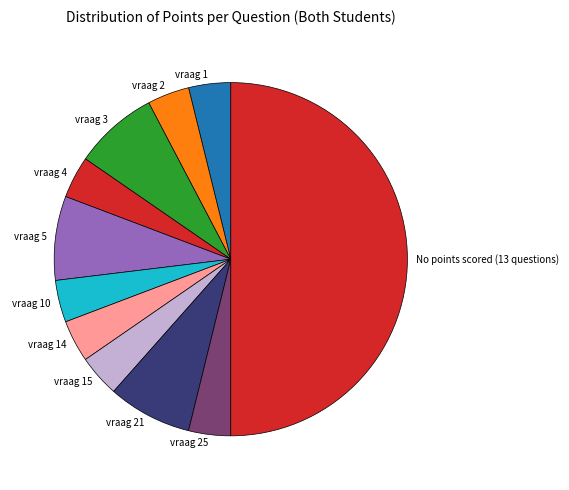

Does vraag 10 represent more than half of the total?

No